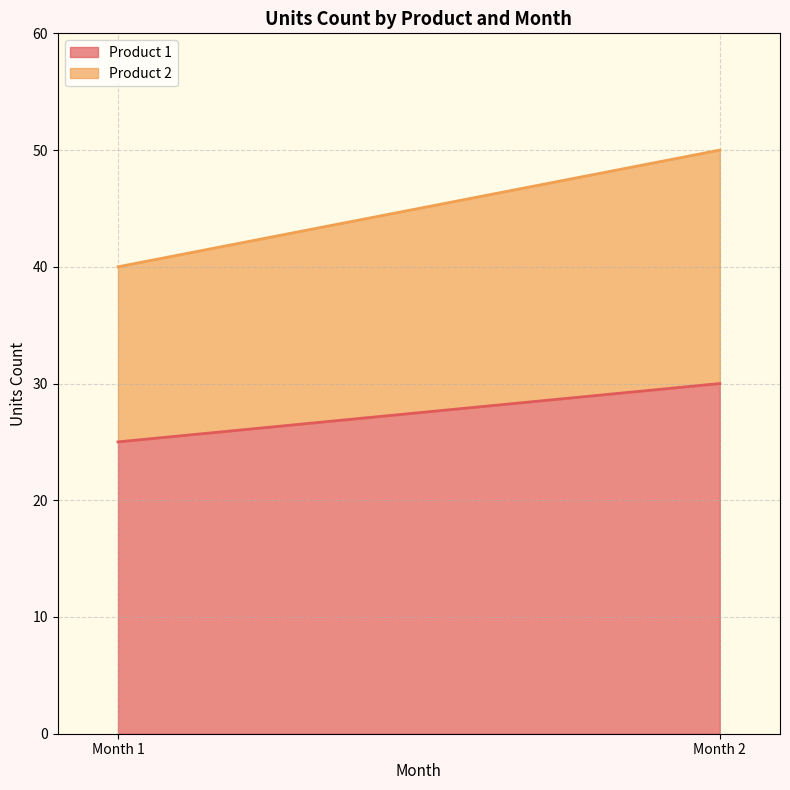

The Product 1 series shows 30 at Month 2. True or false?

True